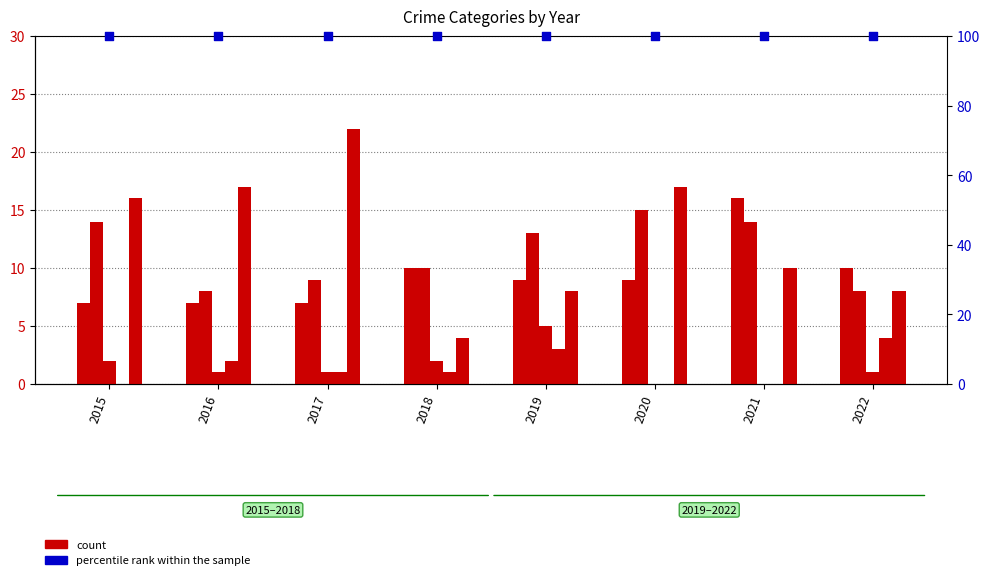

What is the total value across all series at 2016?

135